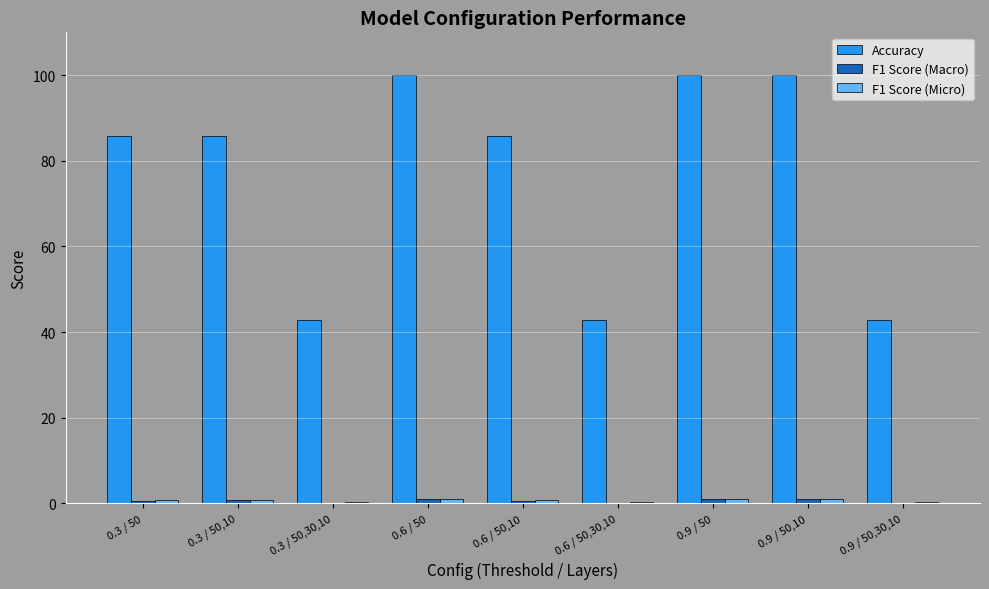

How many groups of bars are there?

9